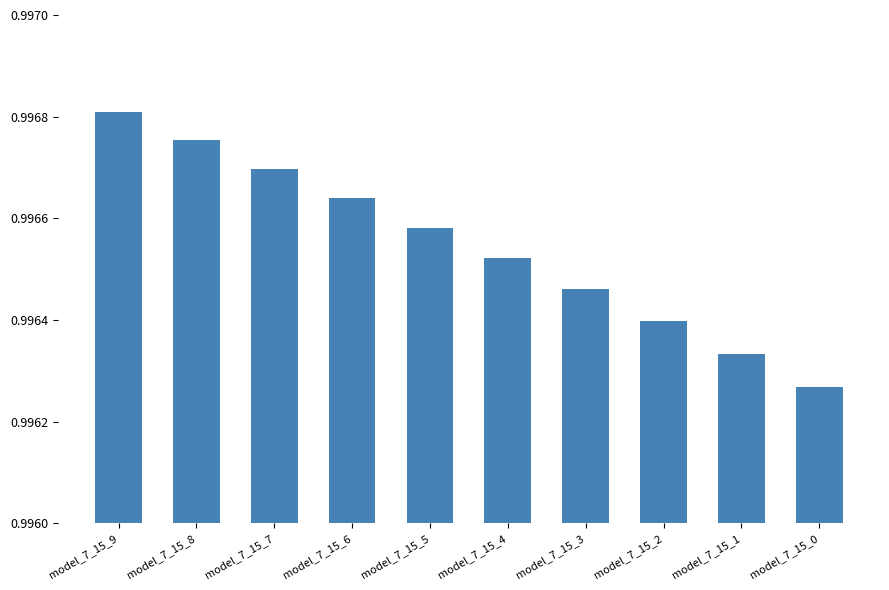

What is the sum of all values?

10.0